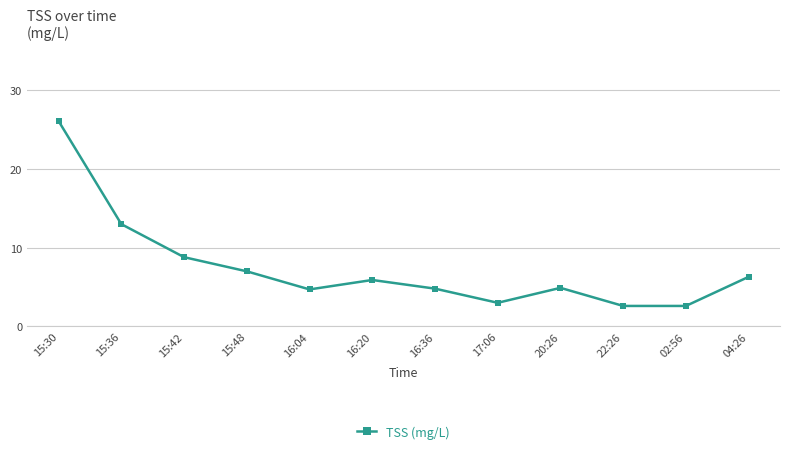

Count the number of categories in the chart.

12